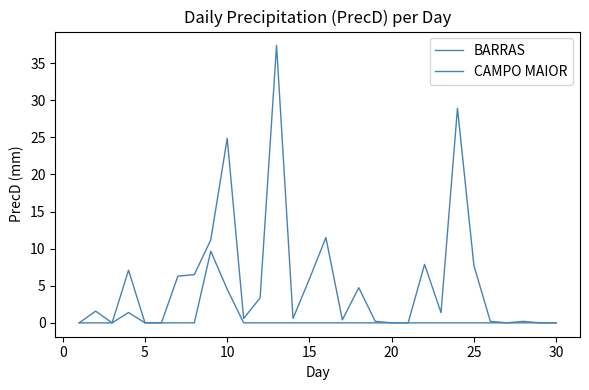

Rank the series by their average value, from highest to lowest.

BARRAS, CAMPO MAIOR